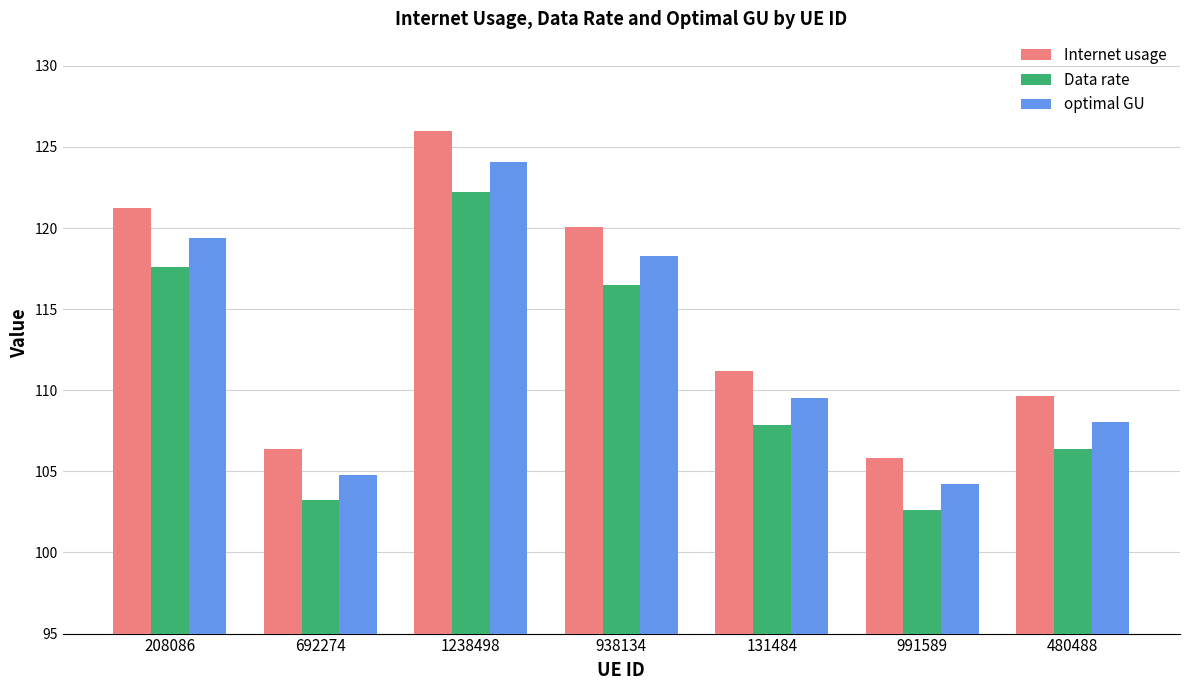

Reading right to left, transcribe all the data shown in this chart.

Internet usage: 109.7	105.8	111.2	120.0	126.0	106.4	121.2
Data rate: 106.4	102.6	107.9	116.5	122.2	103.2	117.6
optimal GU: 108.0	104.2	109.5	118.2	124.1	104.8	119.4